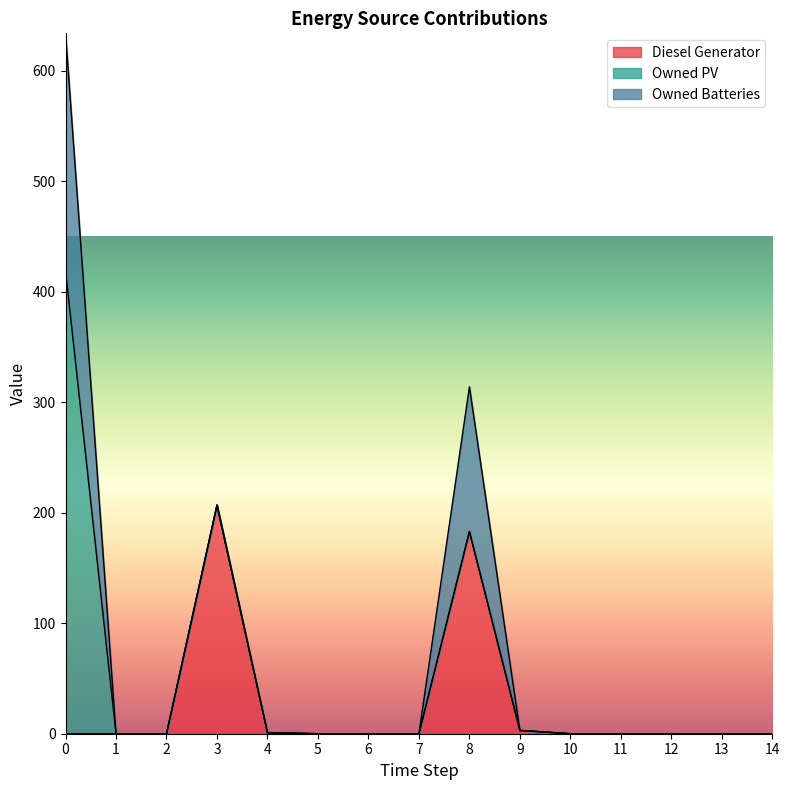

True or false: Owned Batteries has a value of 0 at 1.

True